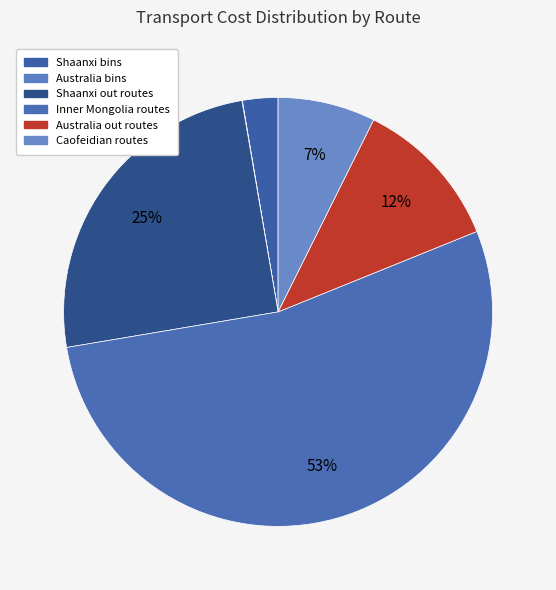

Which slice is the largest?

Inner Mongolia (Caofeidian)